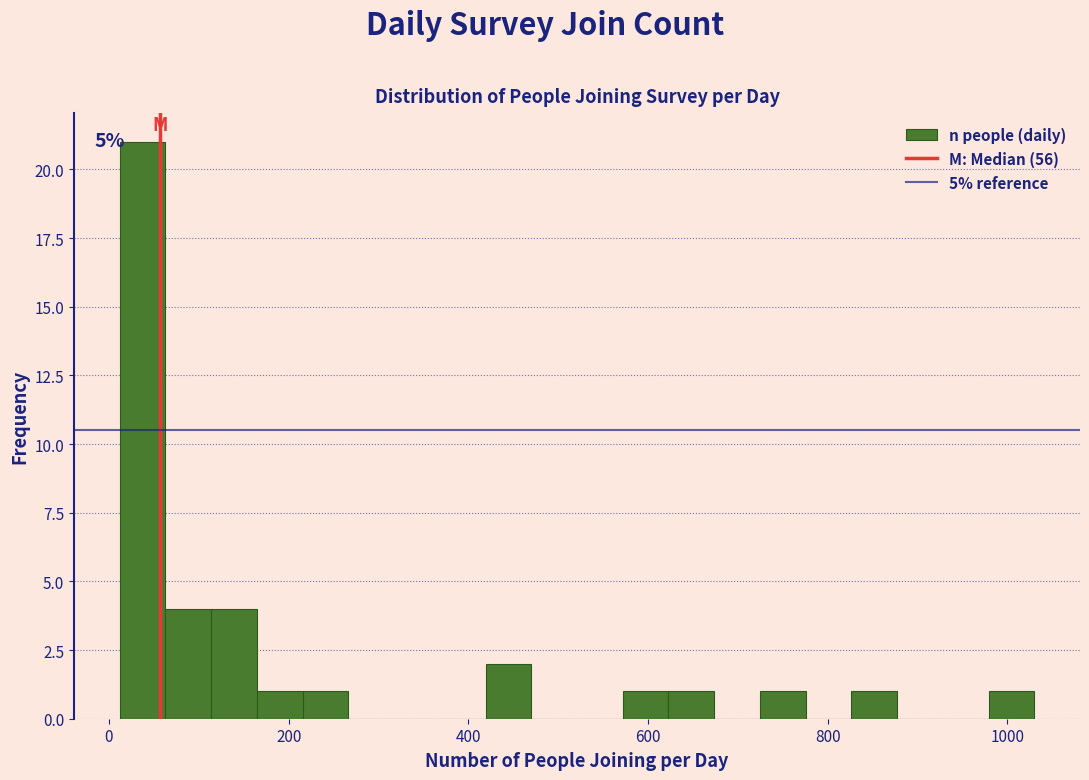

Around what value on the x-axis is the tallest bar? Give the approximate position of its centre, as read against the axis.

40